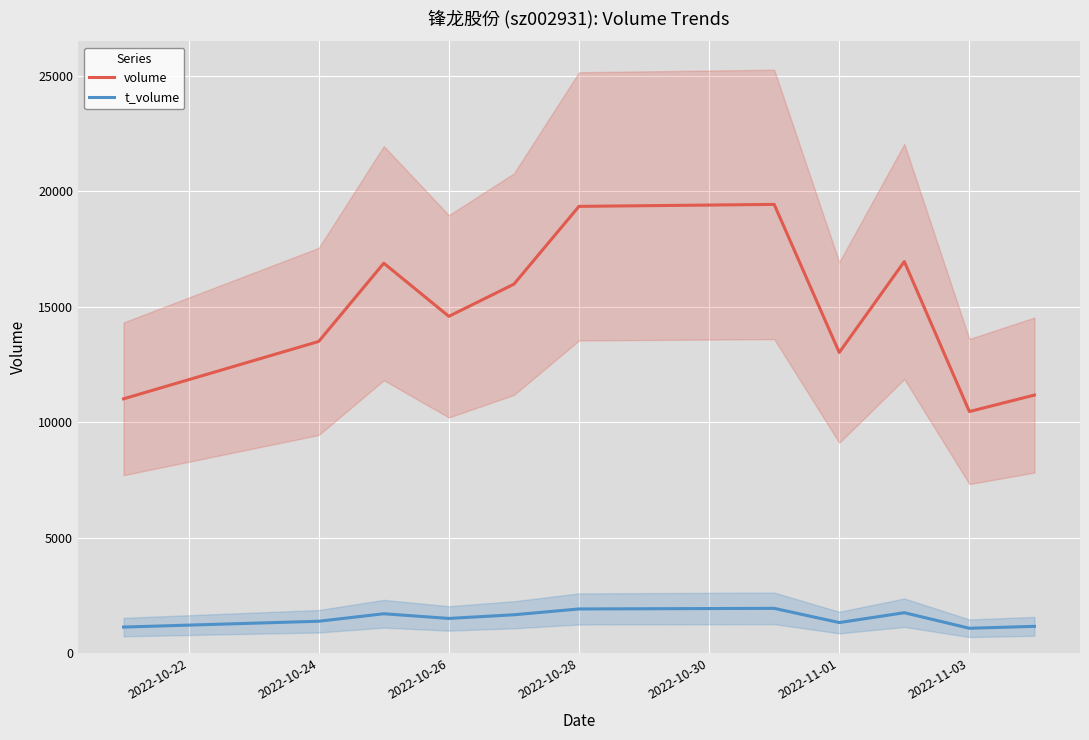

True or false: volume and t_volume cross at least once.

False